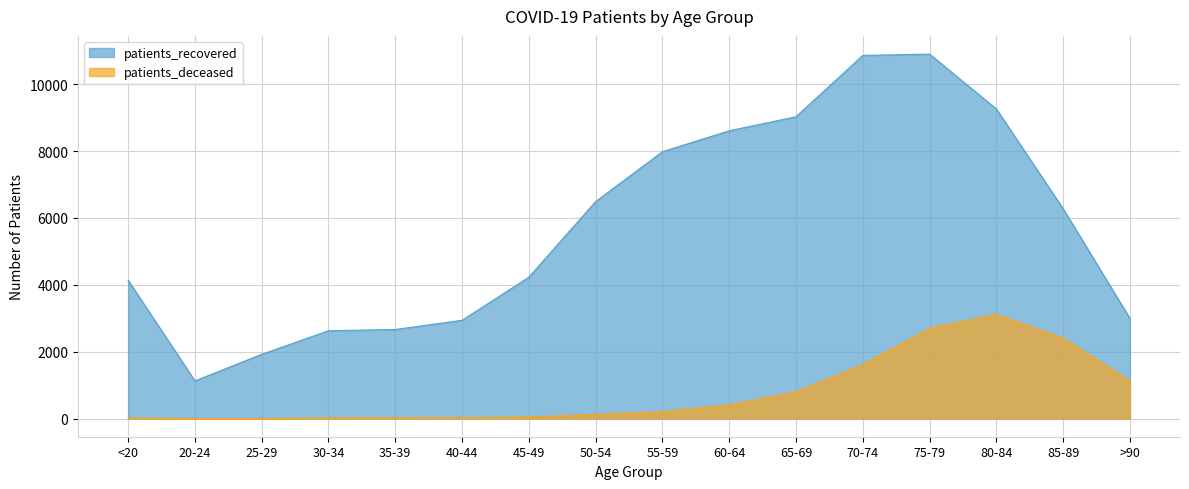

Is the value of patients_recovered at 45-49 greater than the value of patients_deceased at 45-49?

Yes